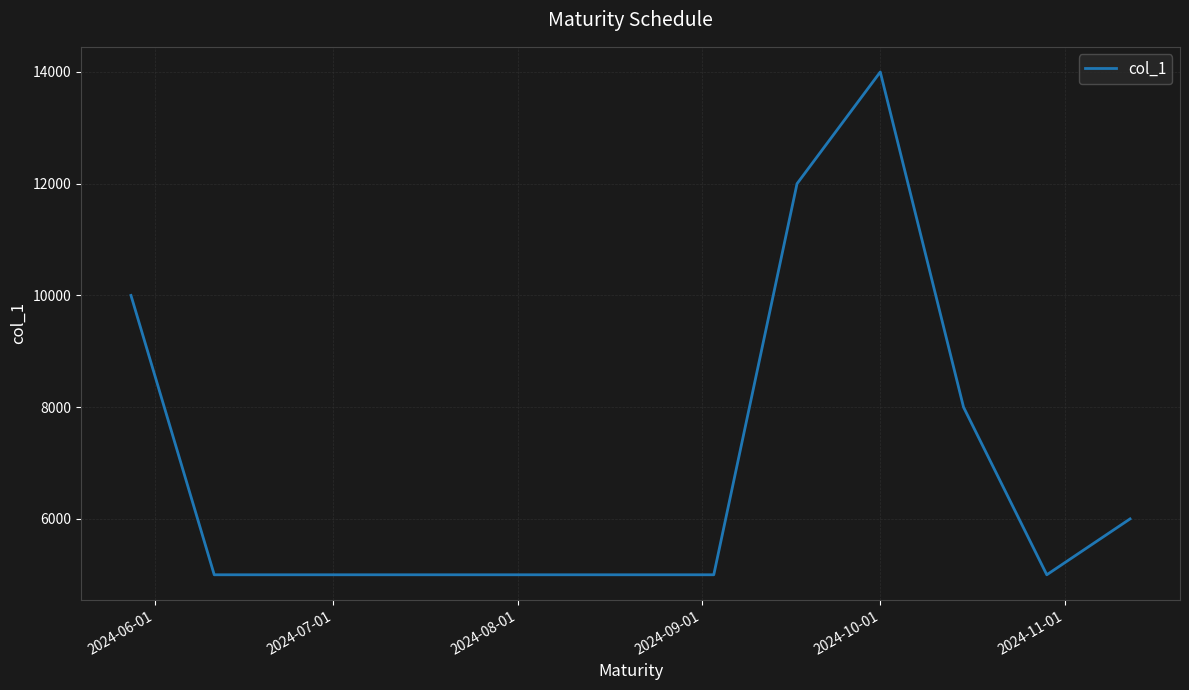

What is the smallest value displayed?

5000